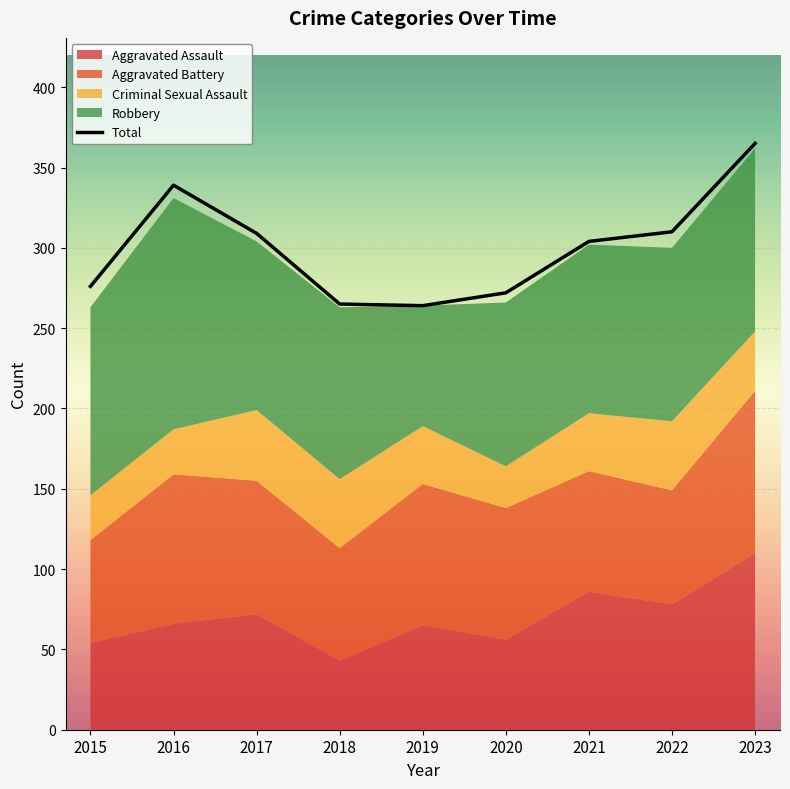

Where does the Robbery series first go above 107?

2015